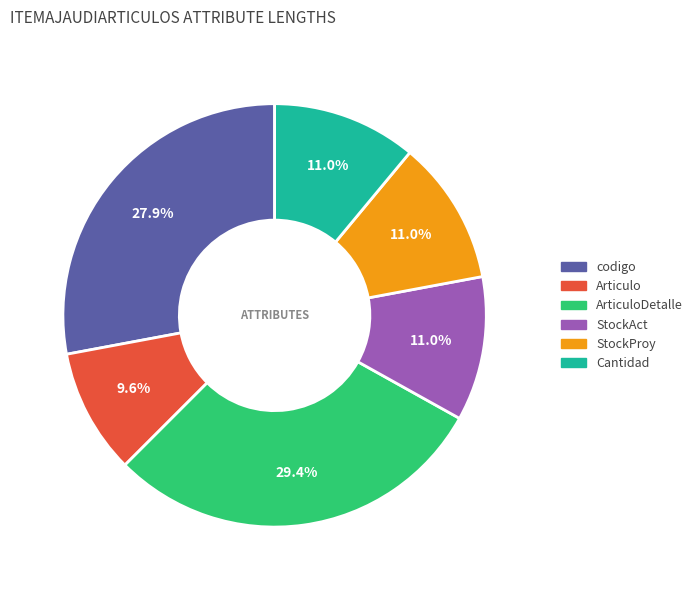

Does any single category account for the majority?

No